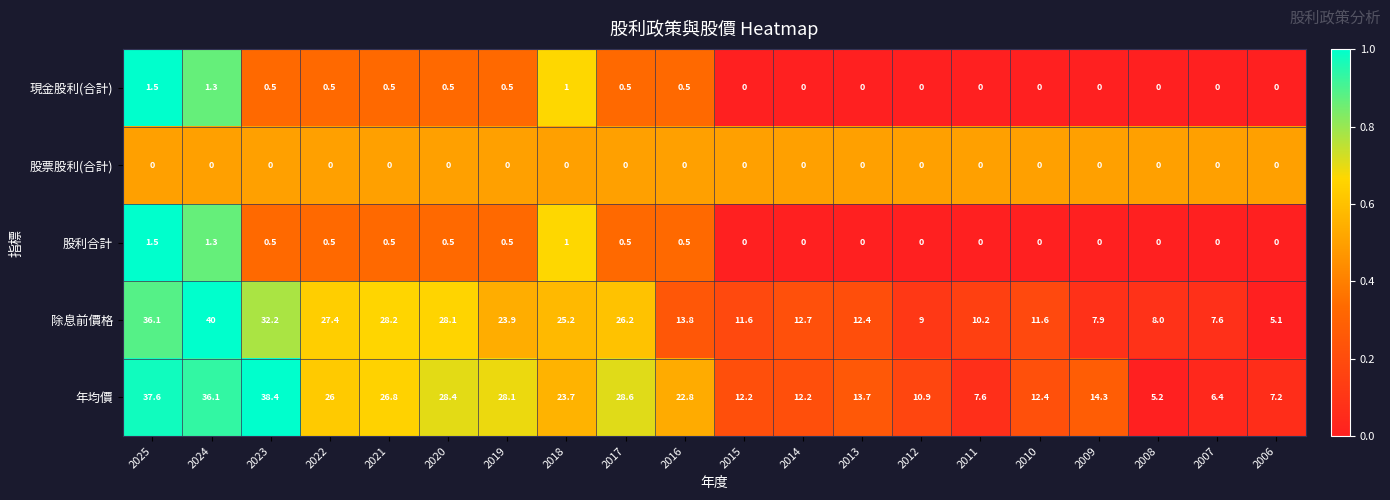

Is the value of 年均價 at 2010 greater than the value of 除息前價格 at 2024?

No